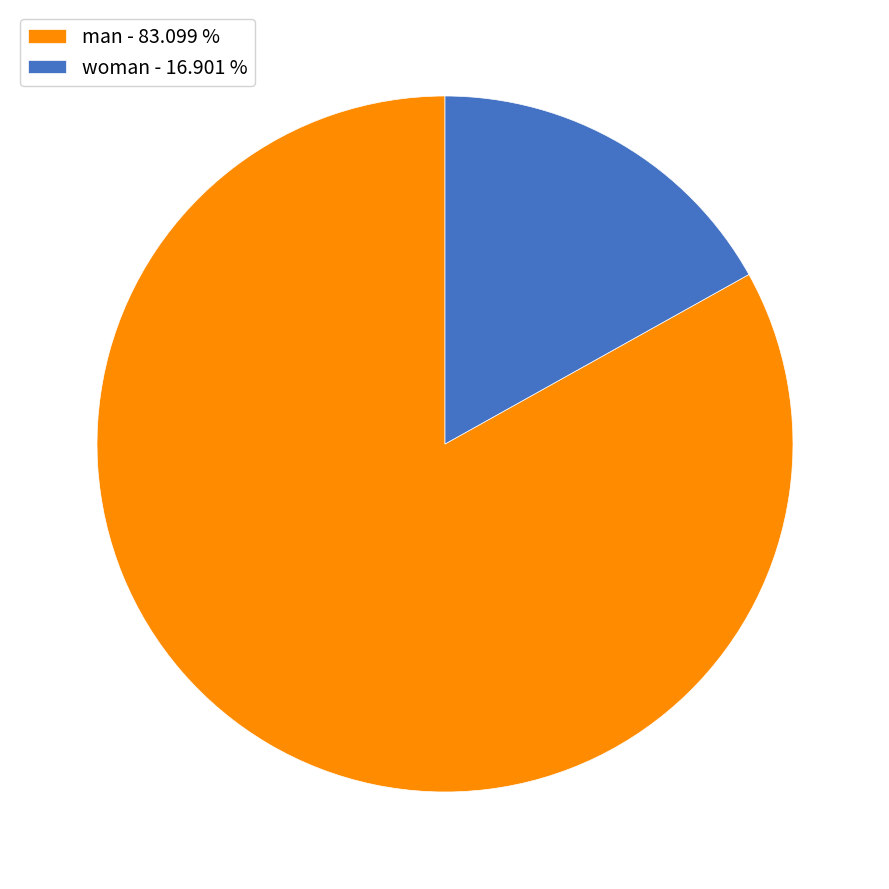

Is the sum of woman - 16.901 % and man - 83.099 % greater than half?

Yes